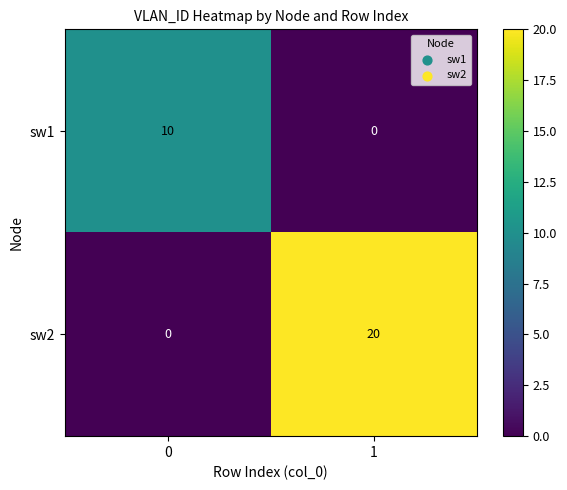

Between 0 and 1, which series saw the biggest shift?

sw2